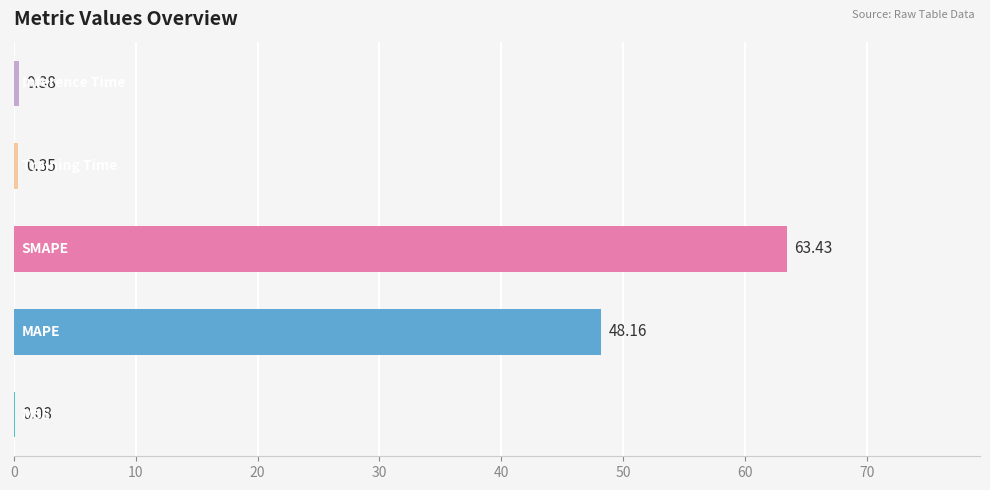

What is the sum of all values?

112.4